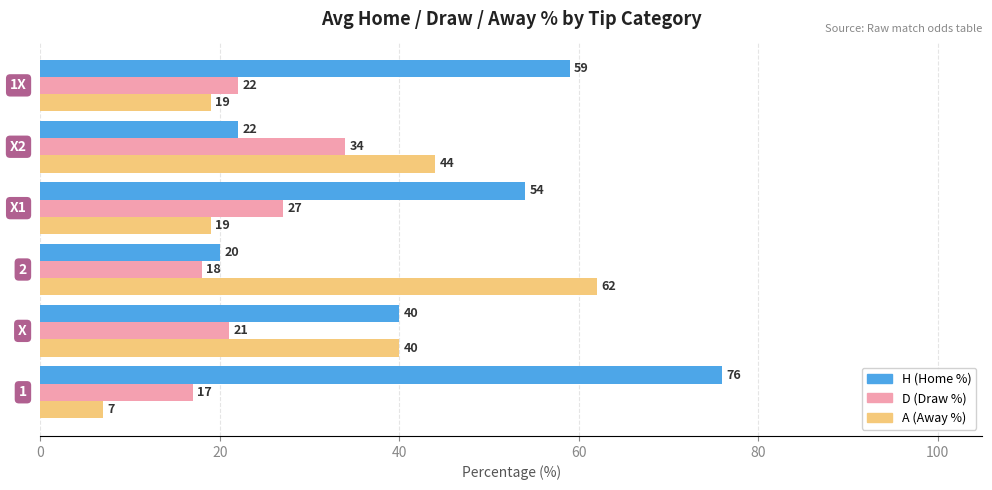

Which series has the largest total across all categories?

H (Home %)